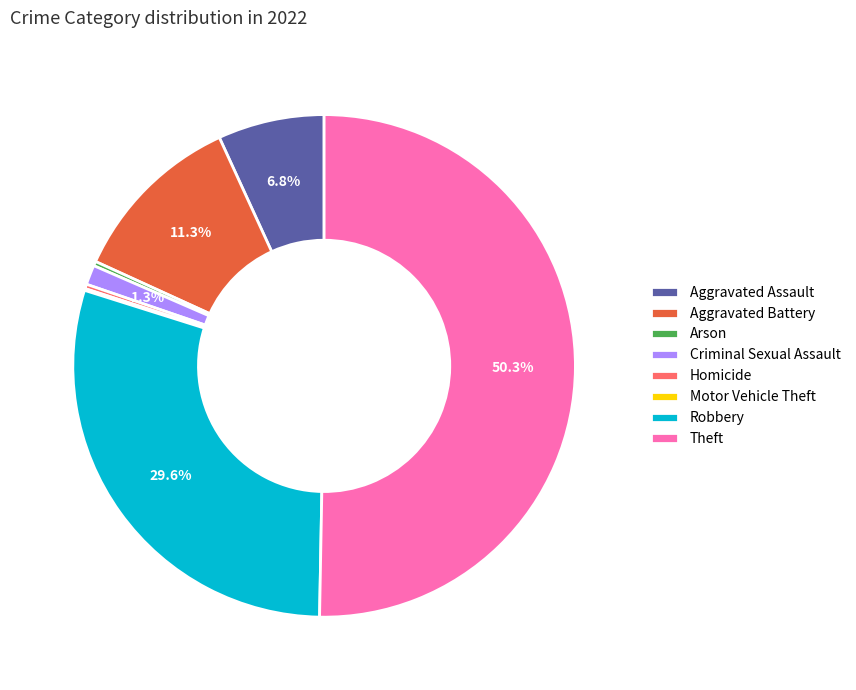

To the nearest percent, what portion does Aggravated Battery represent?

11%